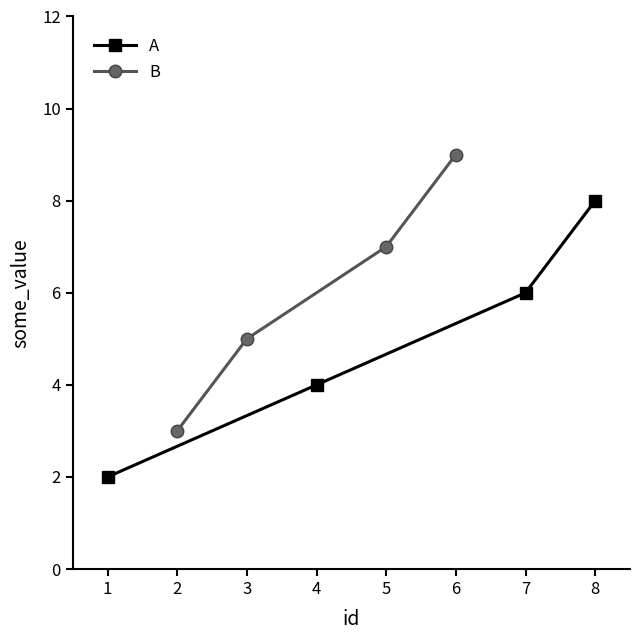

What is the sum of all B values?

24